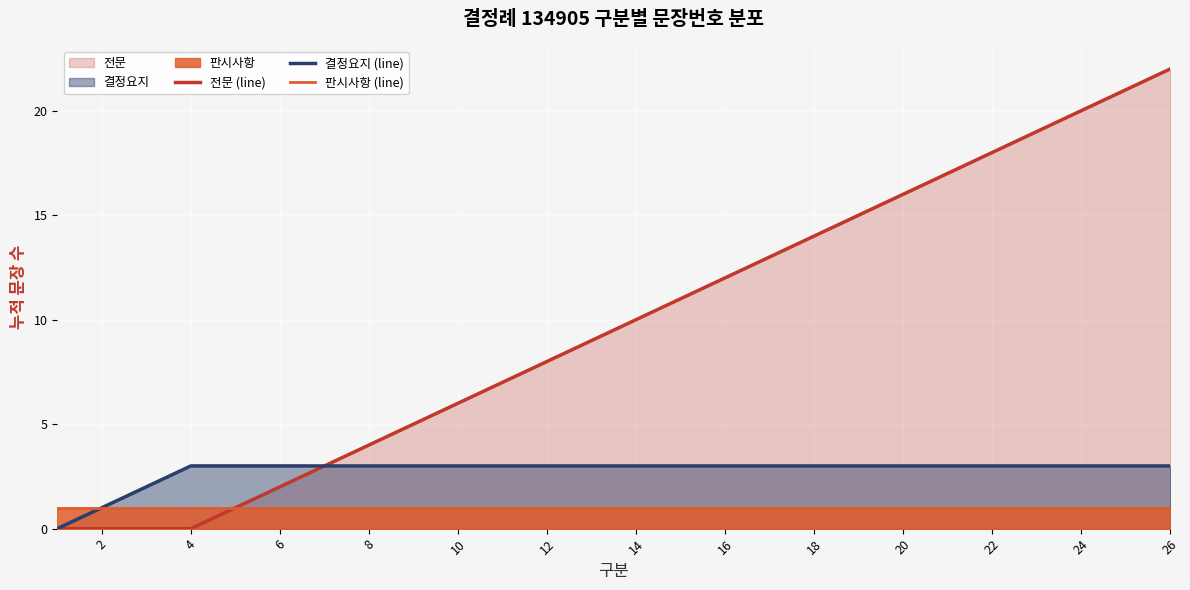

Which series changed the most between 14 and 18?

전문 (line)